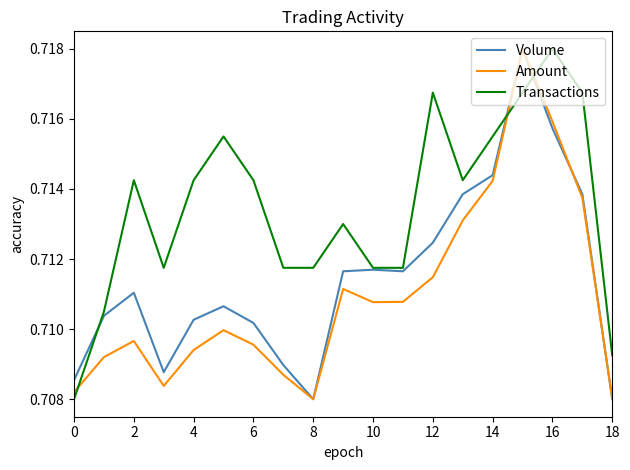

Which series ends up on top after the final intersection of Amount and Transactions?

Transactions